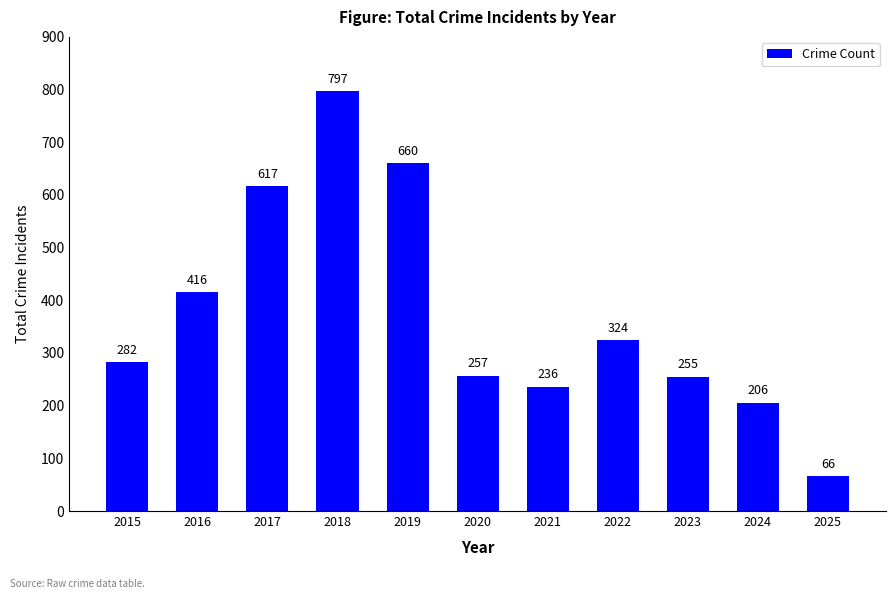

What is the change in value from 2018 to 2025?

-731